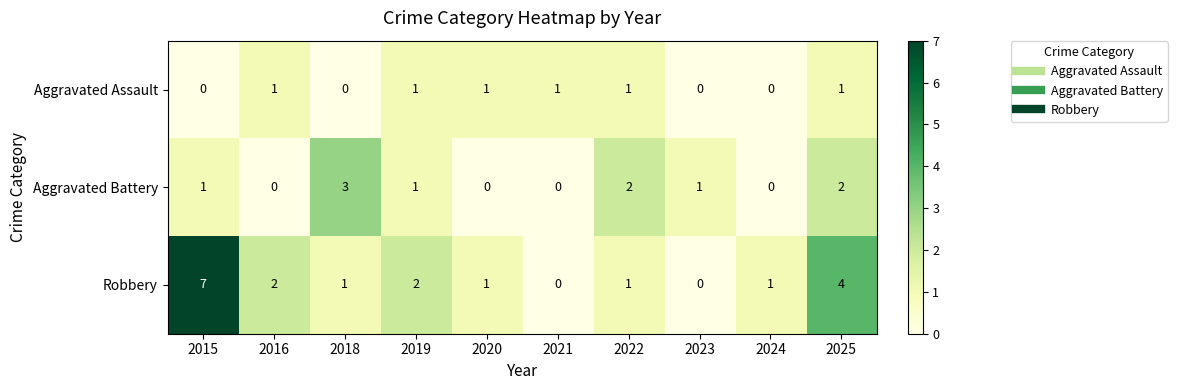

Where does the Robbery series first go above 1?

2015